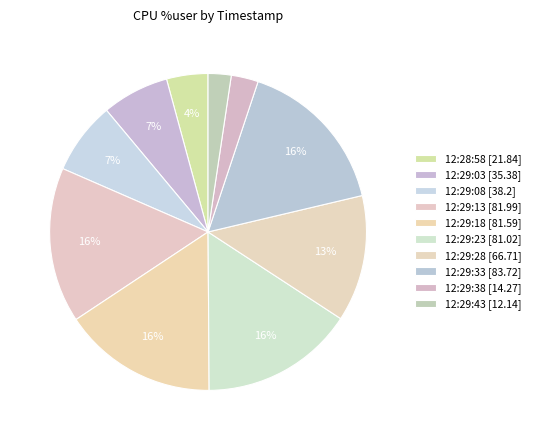

How many slices are in this pie chart?

10